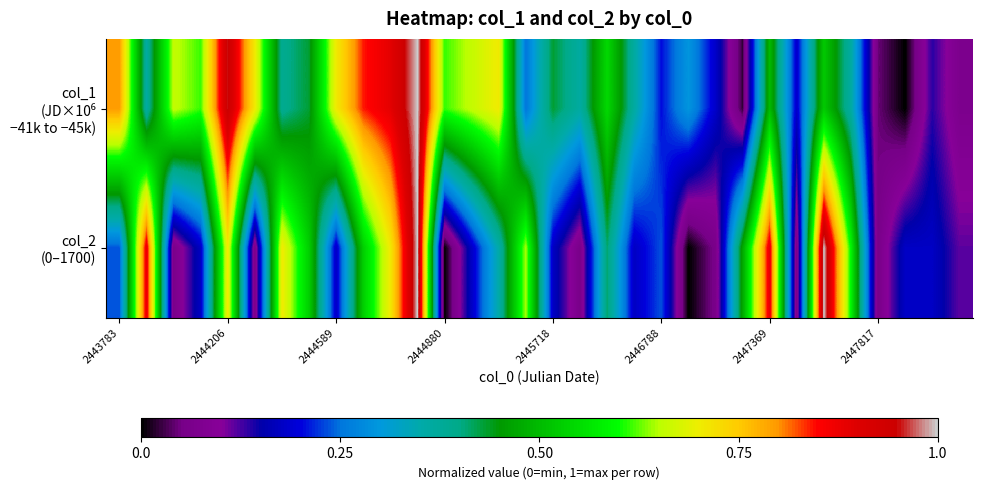

List the series in order of their overall mean, highest first.

col_1 (JD×10⁶ −41k to −45k), col_2 (0–1700)